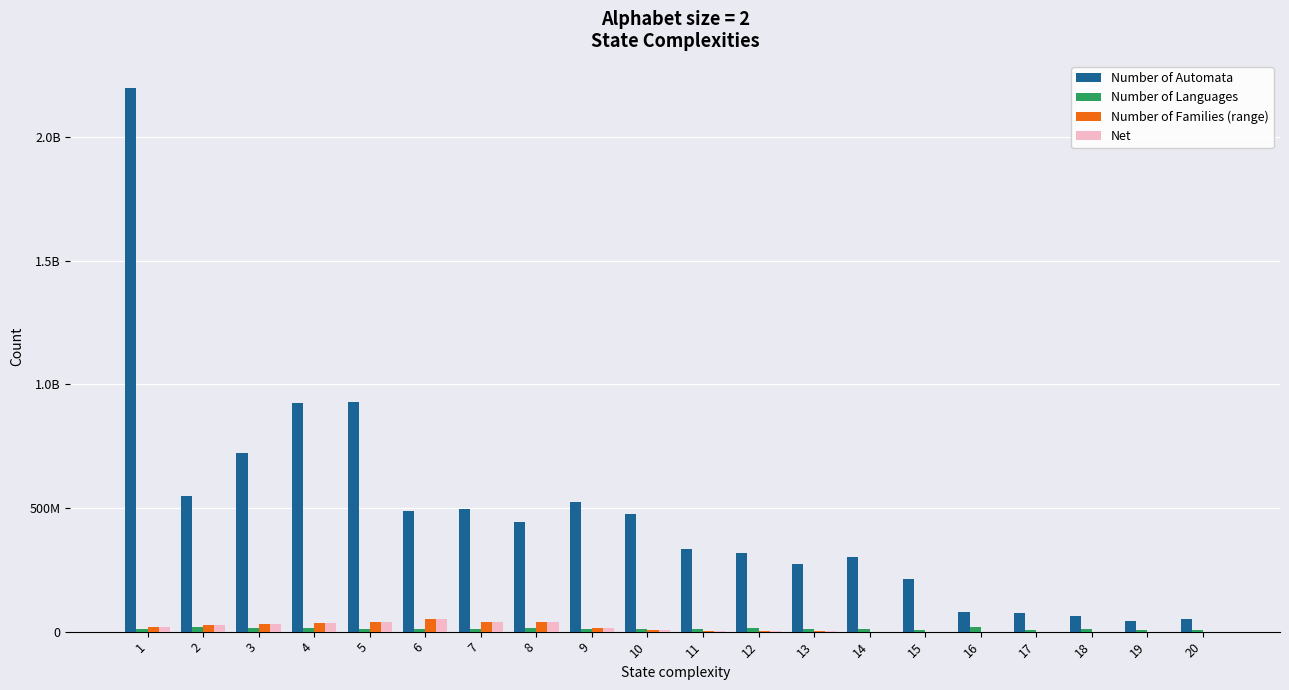

Reading right to left, list all the values displayed in this chart.

Number of Automata: 20=52788000	19=44900160	18=63557520	17=73931280	16=78859200	15=212572080	14=301508160	13=272886000	12=316434960	11=334562880	10=475375440	9=523357920	8=442752480	7=497386800	6=486814320	5=930089280	4=923648060	3=721792240	2=546479935	1=2197066165
Number of Languages: 20=7872240	19=6493200	18=9392880	17=8396160	16=17366040	15=7451520	14=11529240	13=9198480	12=12973740	11=11267280	10=9665040	9=9611040	8=13941740	7=11450880	6=10906680	5=10922040	4=14684900	3=13876755	2=19715880	1=9765625
Number of Families (range): 20=0	19=0	18=0	17=0	16=14160	15=67920	14=182400	13=537600	12=1947840	11=4183680	10=7308120	9=15371160	8=39947280	7=39297960	6=50455440	5=40507020	4=36458560	3=28884880	2=26916090	1=20419890
Net: 20=0	19=0	18=0	17=0	16=14160	15=67920	14=182400	13=537600	12=1947840	11=4183680	10=7308120	9=15371160	8=39947280	7=39297960	6=50455440	5=40507020	4=36458560	3=28884880	2=26916090	1=20419890